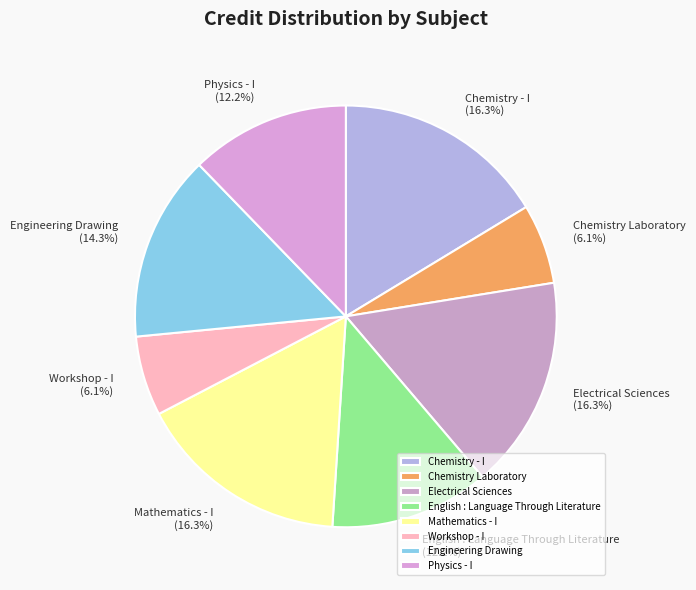

What is the ratio of the value at Engineering Drawing to the value at Electrical Sciences?

0.9